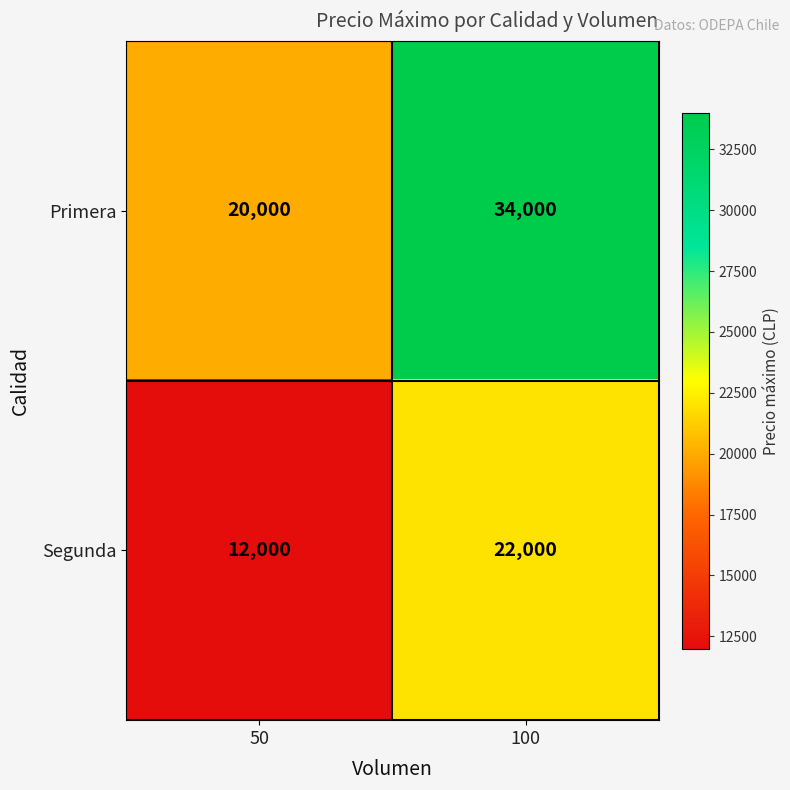

Rank the series by their maximum value, from lowest to highest.

Segunda, Primera